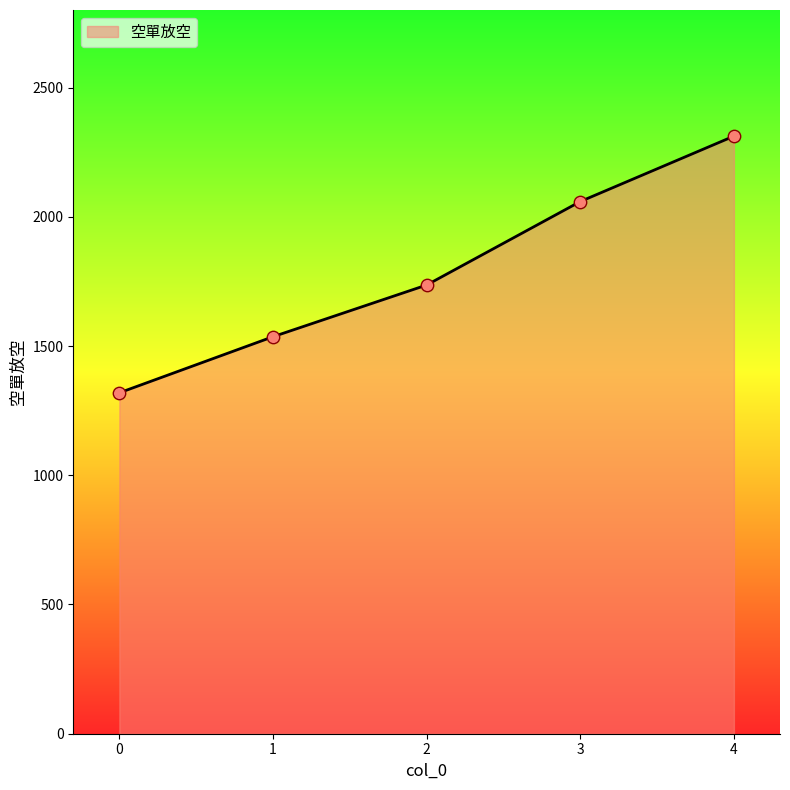

What is the change in value from 0 to 4?

+993